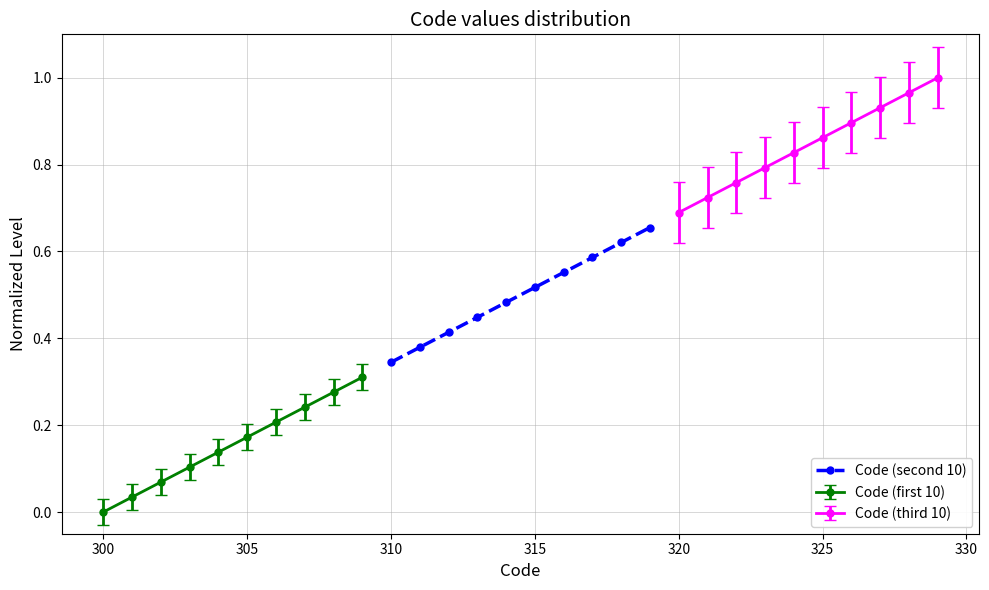

How many Code (second 10) values are between 0 and 1?

10